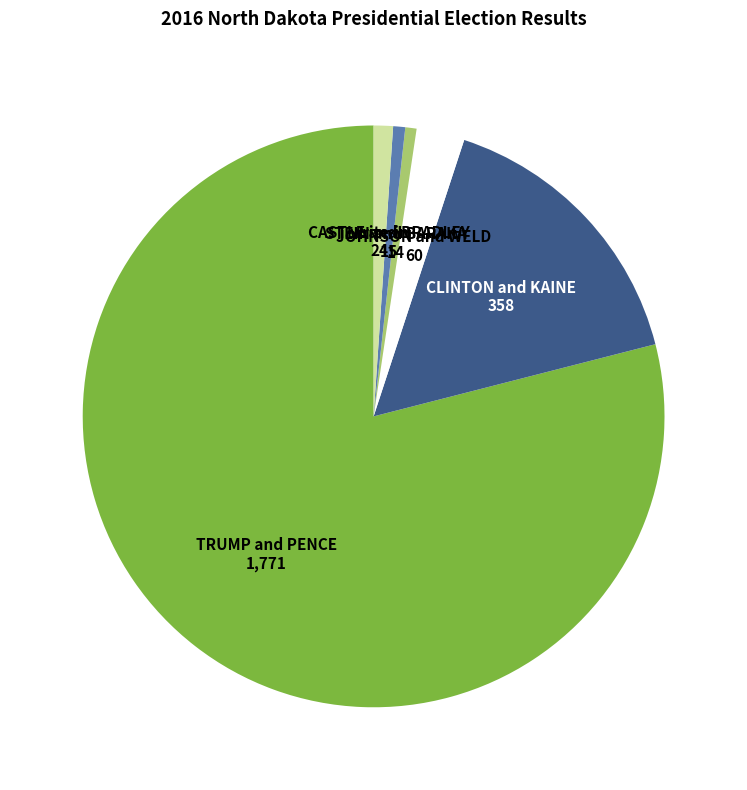

The STEIN and BARAKA slice represents 11% of the pie. True or false?

False